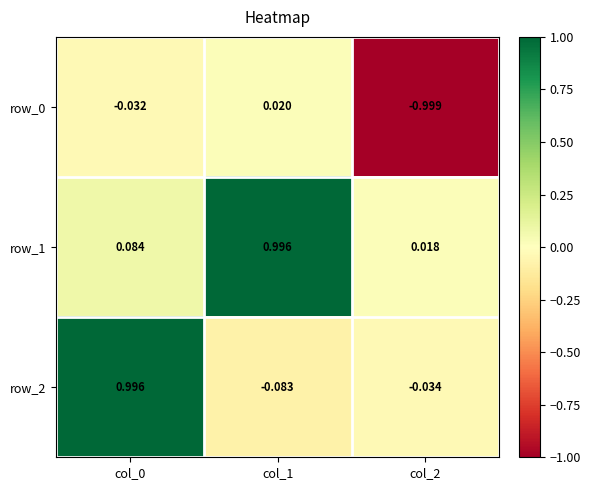

What is the difference between the maximum and minimum values in the row_2 series?

1.1